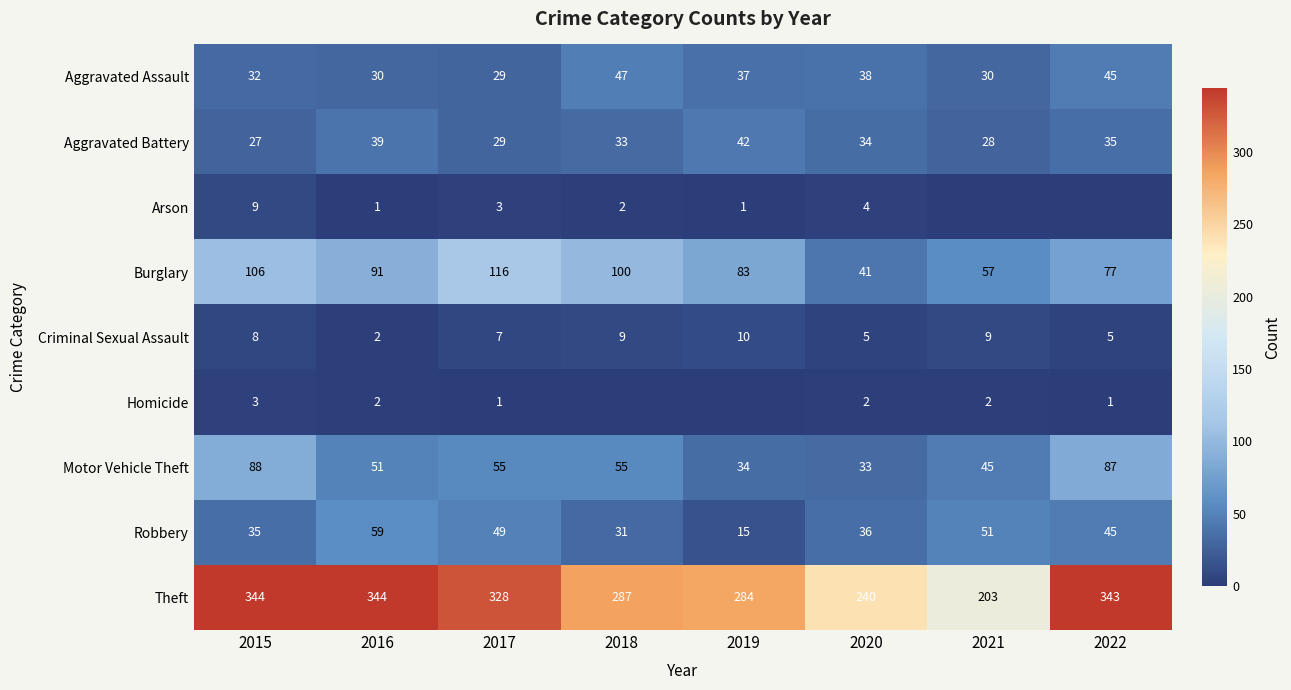

What value does the Theft series have at 2016?

344